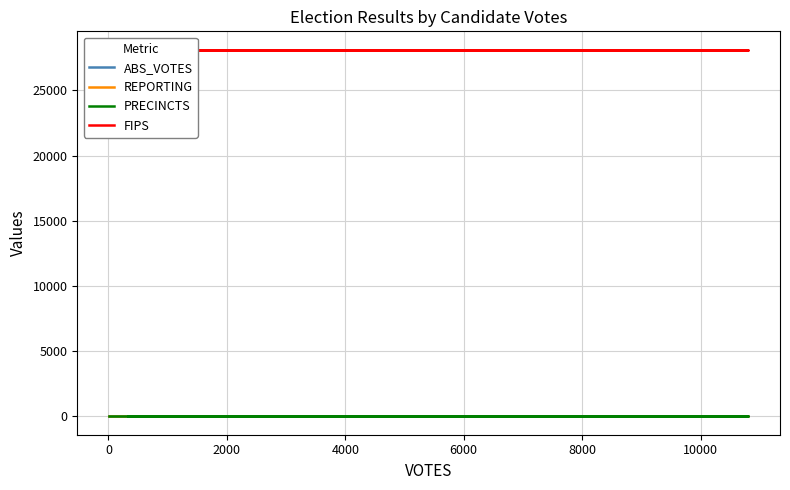

How many lines are shown in the chart?

4